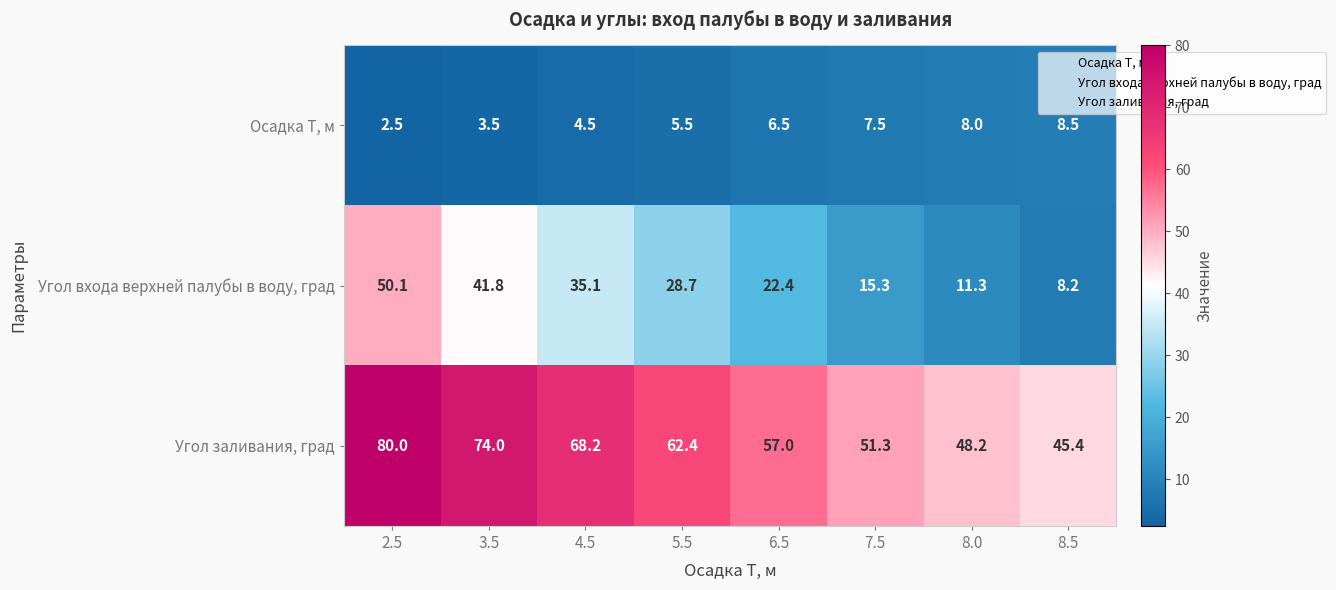

Which series has the largest range (max minus min)?

Угол входа верхней палубы в воду, град